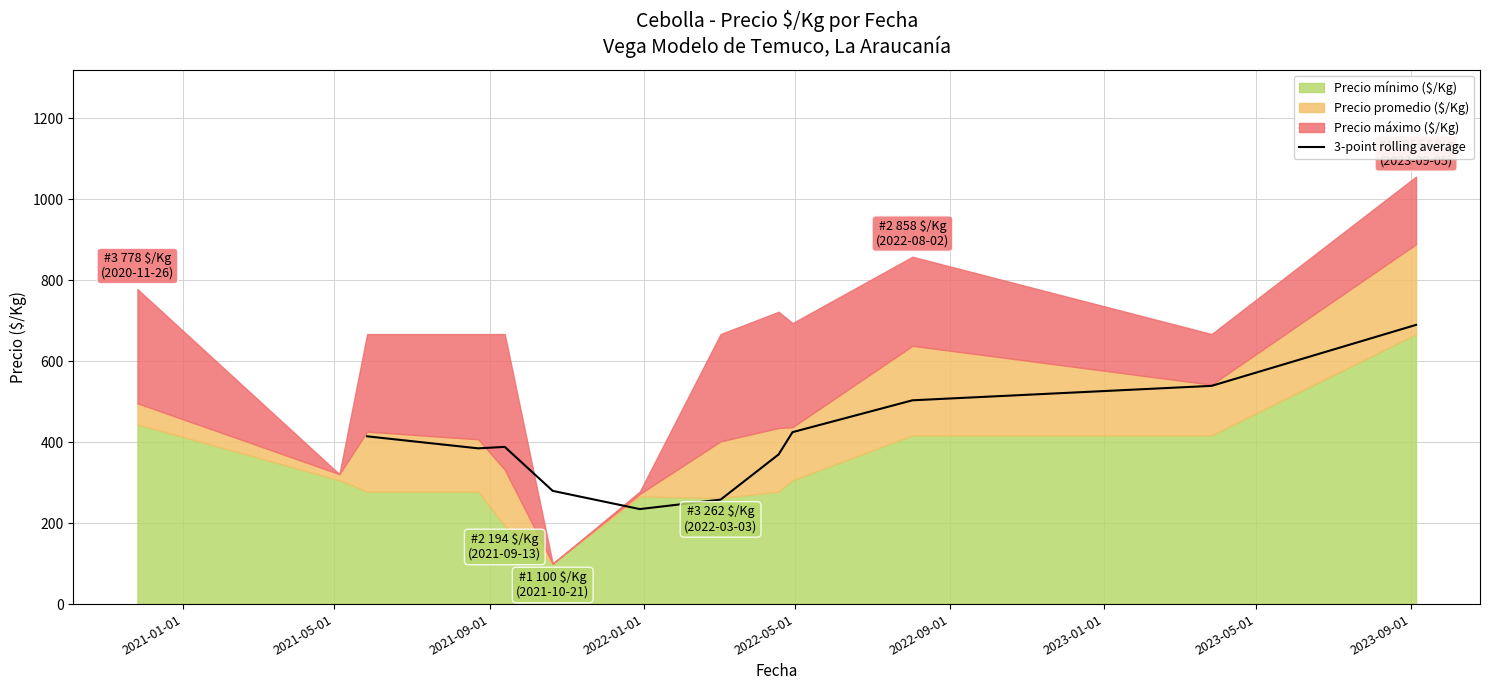

What is the sum of the values at 2021-01-01 and 2021-05-01?

799.0